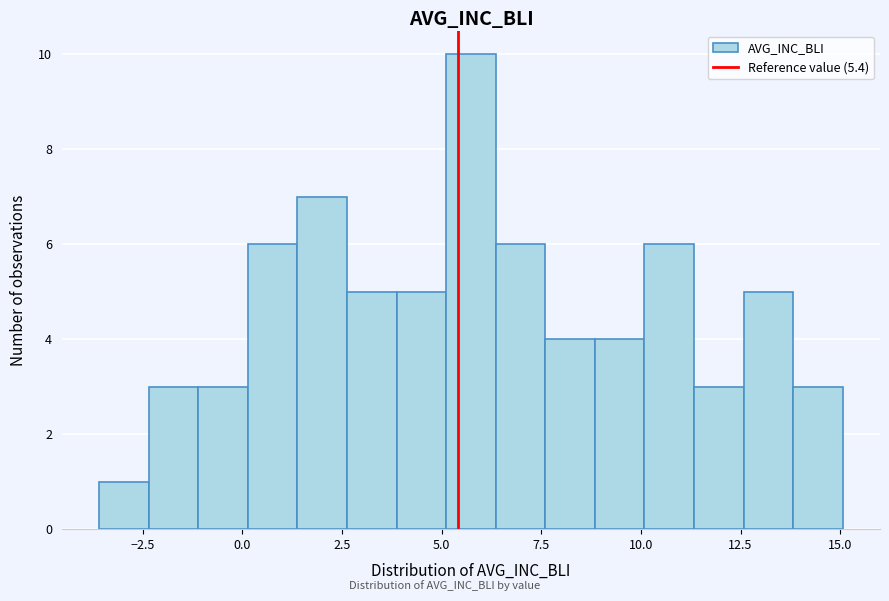

Read against the x-axis, roughly where is the centre of the tallest bar?

5.5